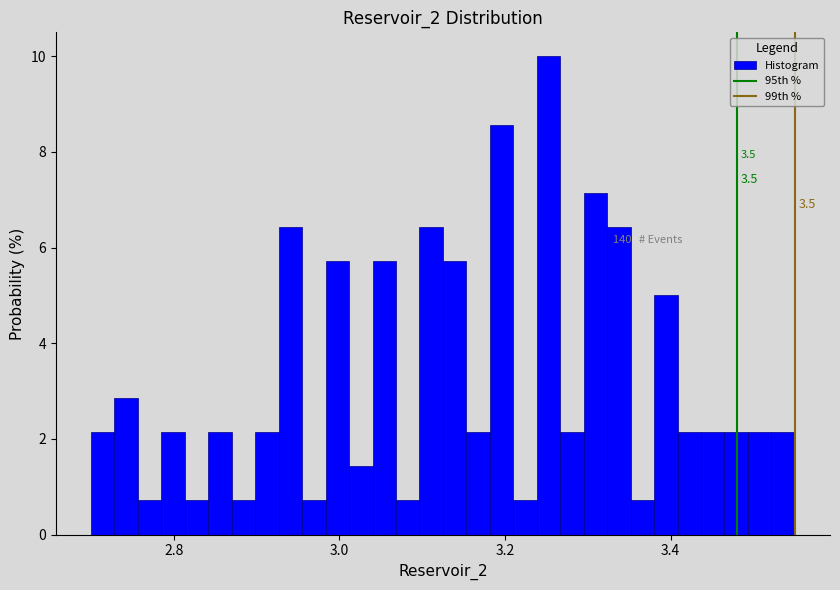

Read against the x-axis, roughly where is the centre of the tallest bar?

3.26